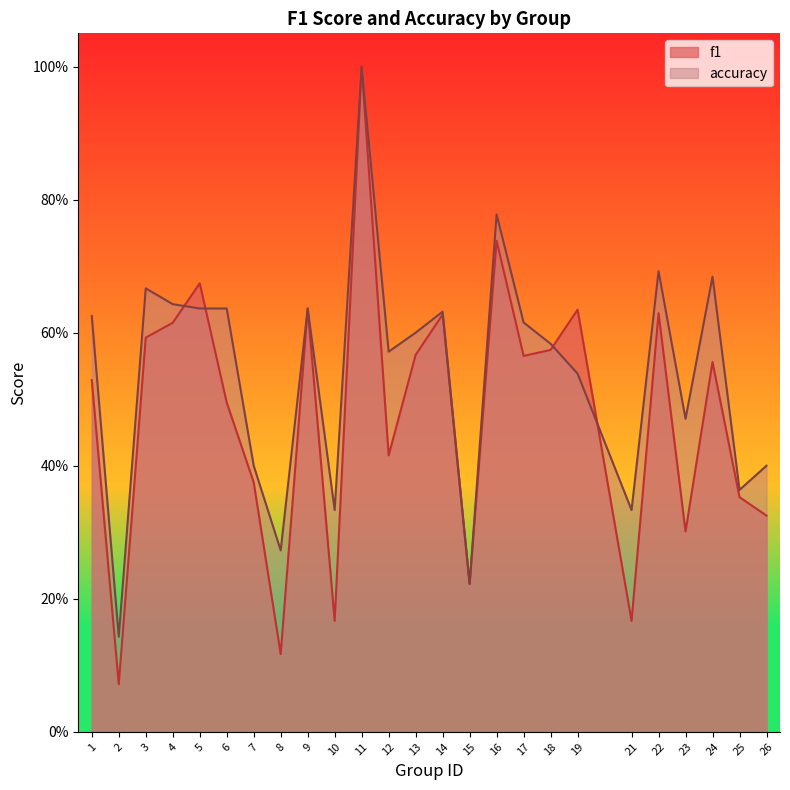

What is the sum of all accuracy values?

13.5